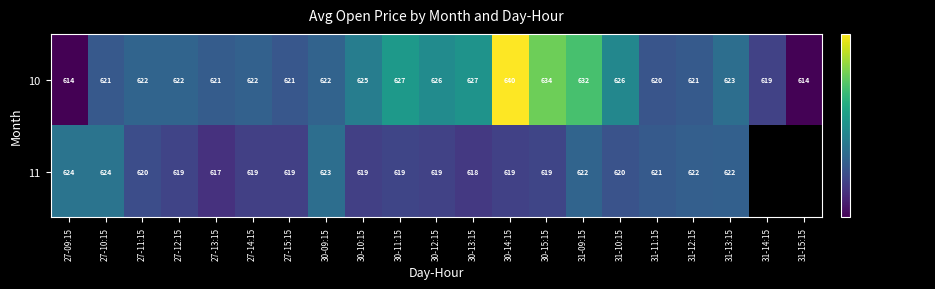

The value of 10 at 31-12:15 is 156.8. True or false?

False